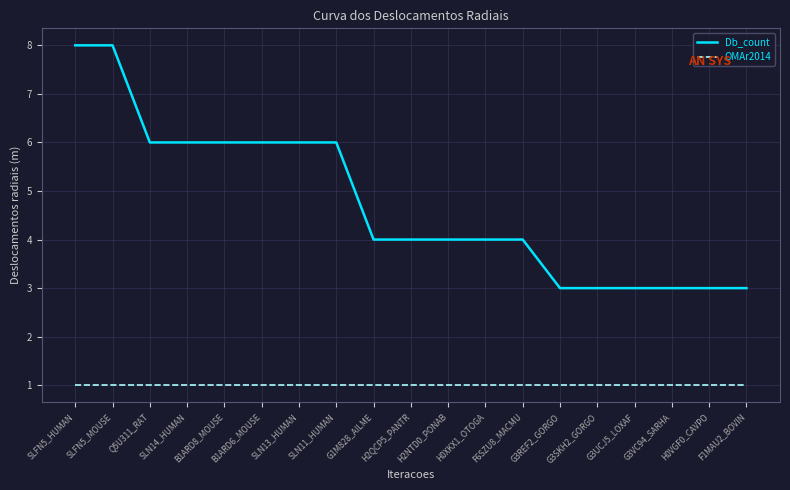

What is the maximum value shown in the chart?

8